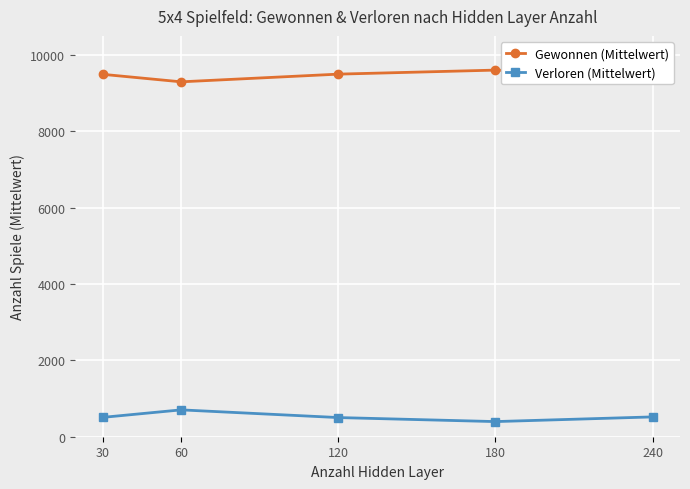

List the series in order of their peak value, lowest first.

Verloren (Mittelwert), Gewonnen (Mittelwert)